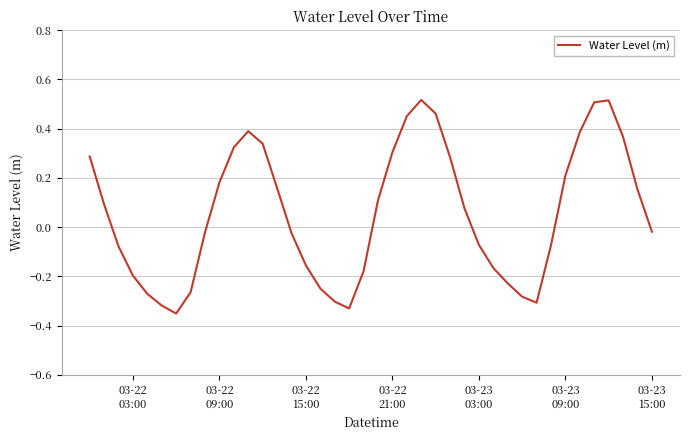

What is the difference between the maximum and minimum values?

0.9